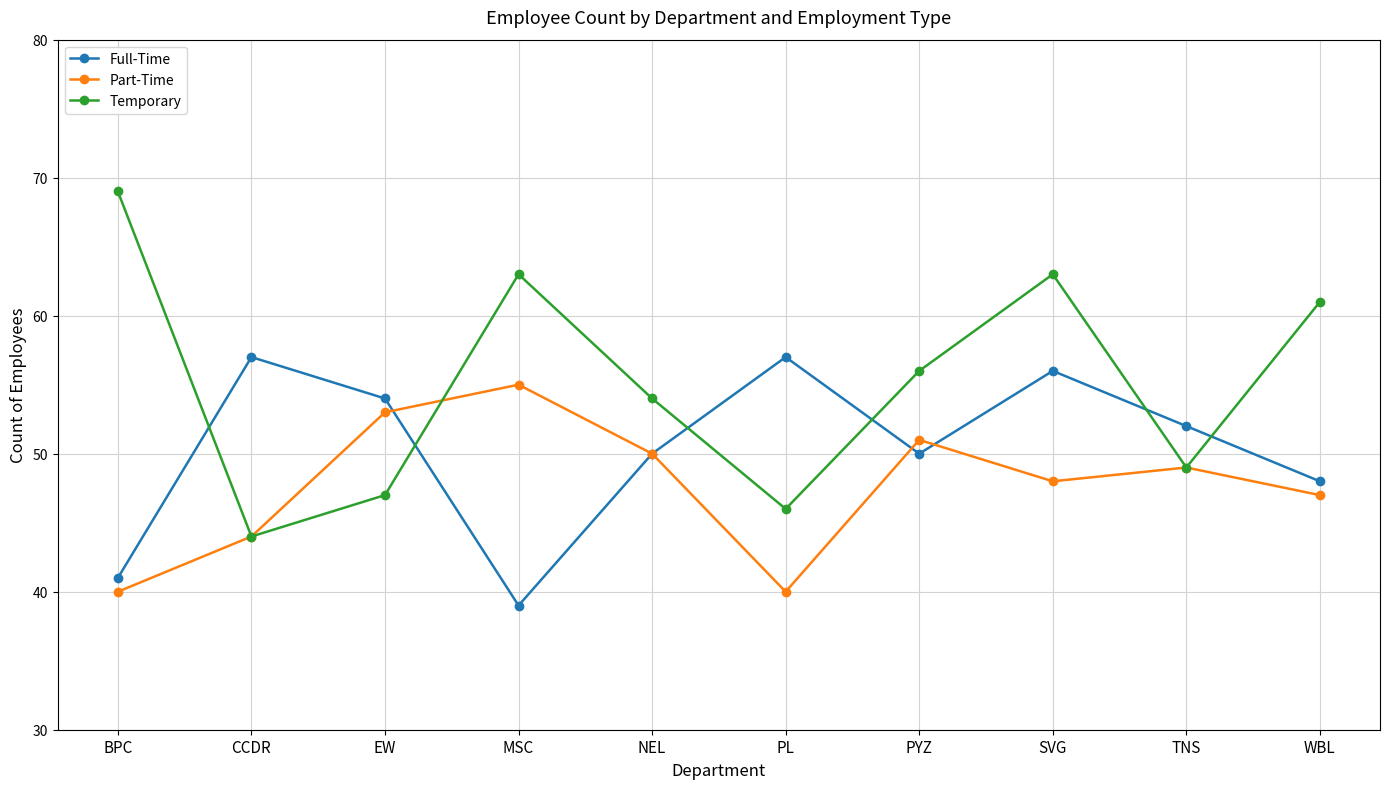

How many lines are shown in the chart?

3